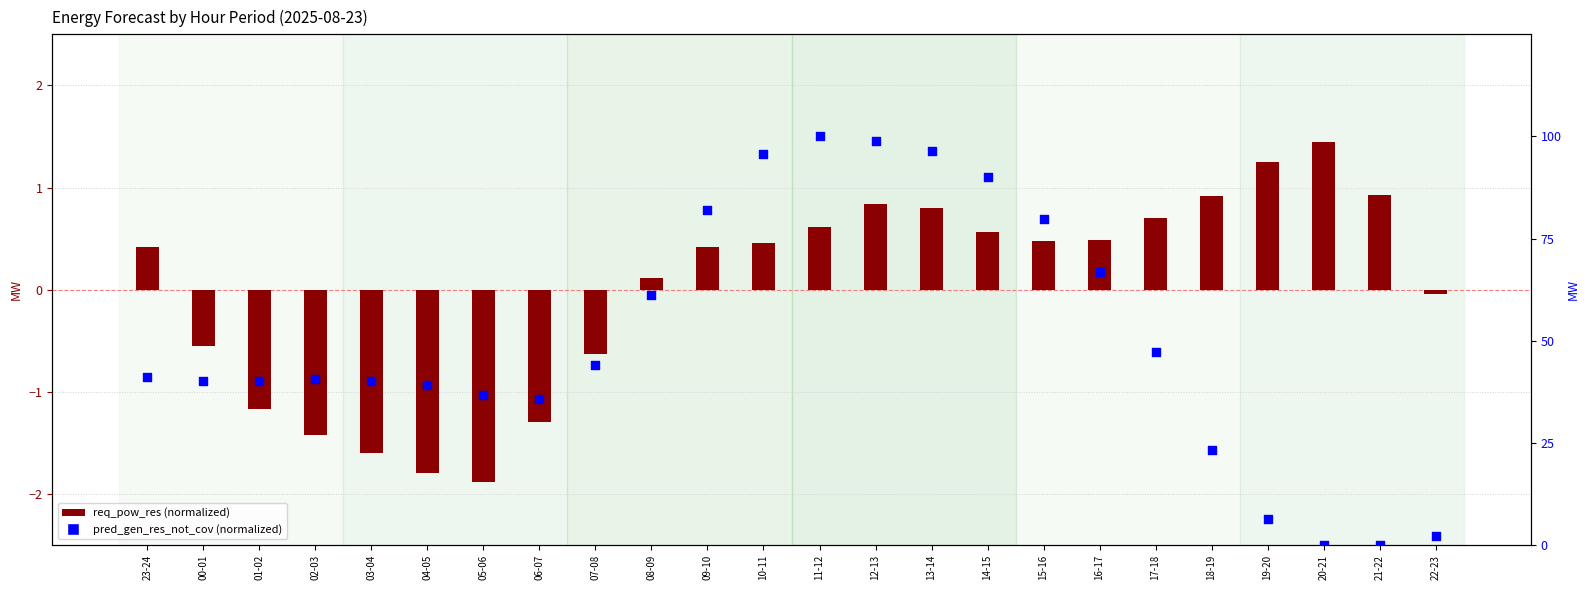

Is the value of pred_gen_res_not_cov (normalized) at 06-07 greater than the value of req_pow_res (normalized) at 11-12?

Yes